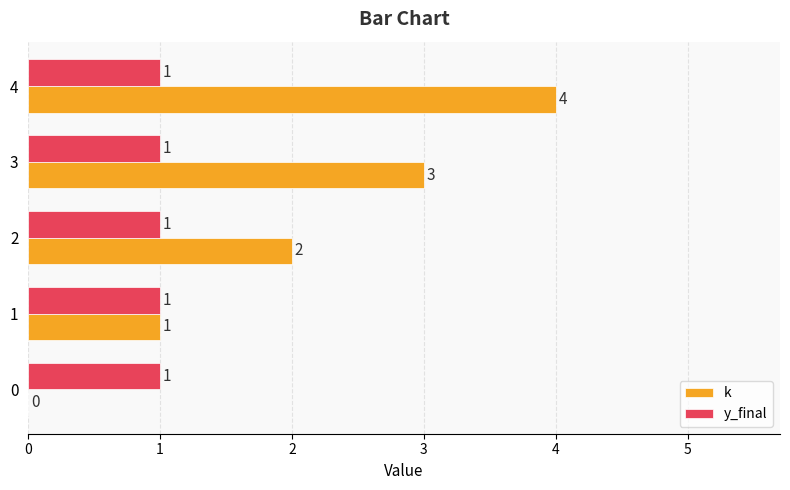

What are all the series names shown in the legend?

k, y_final